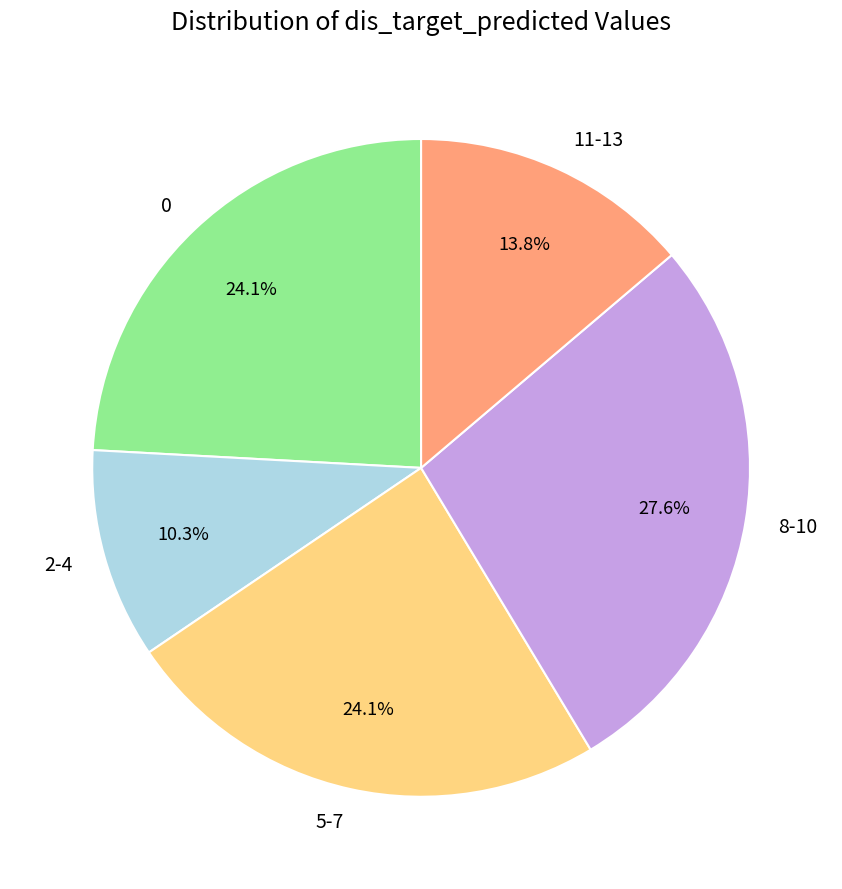

Is there any slice that represents more than half of the pie?

No